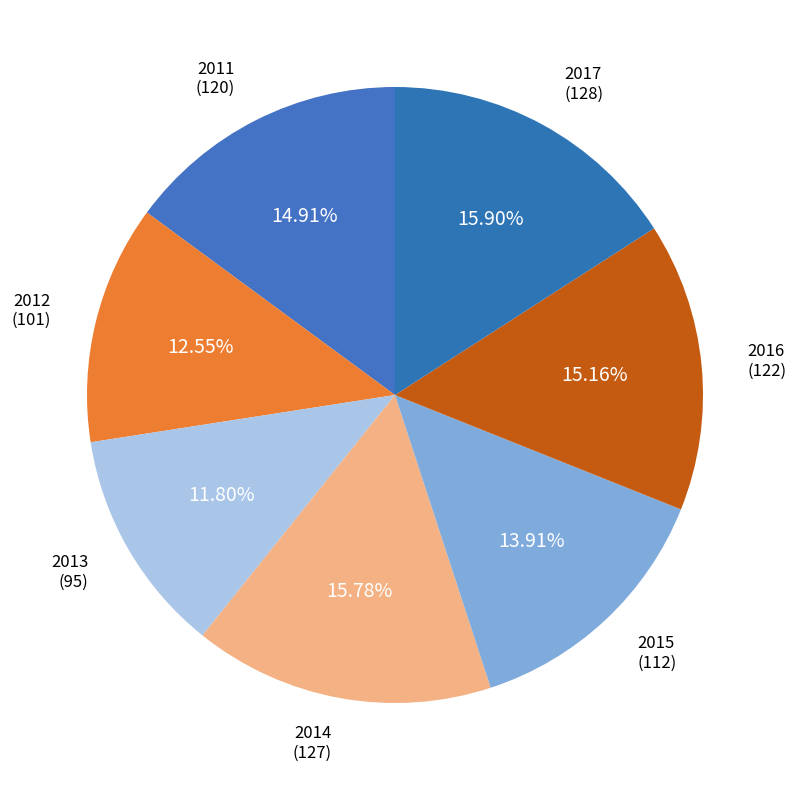

What percentage is the 2016 slice, to the nearest percent?

15%